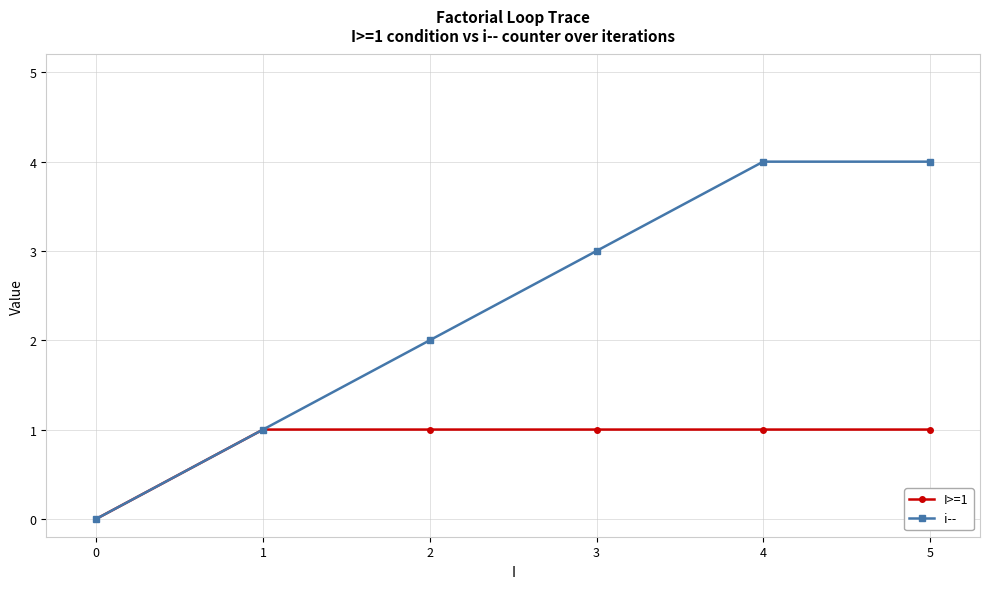

Which series has the widest spread of values?

i--